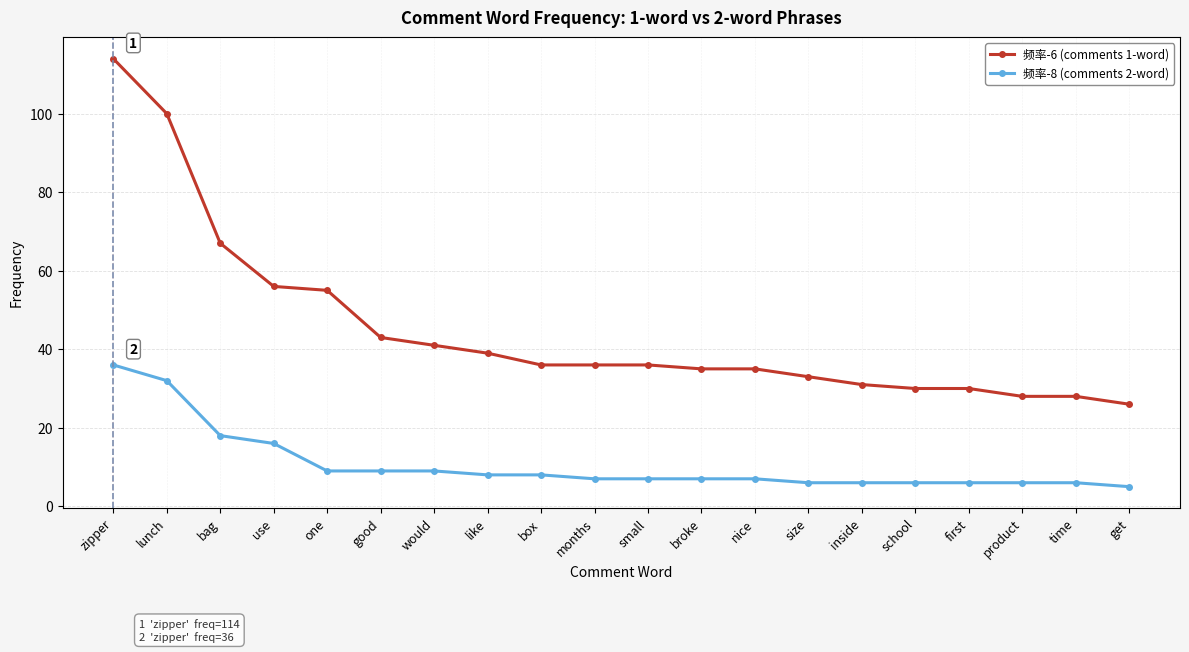

What is the label of the 13th point from the right?

like